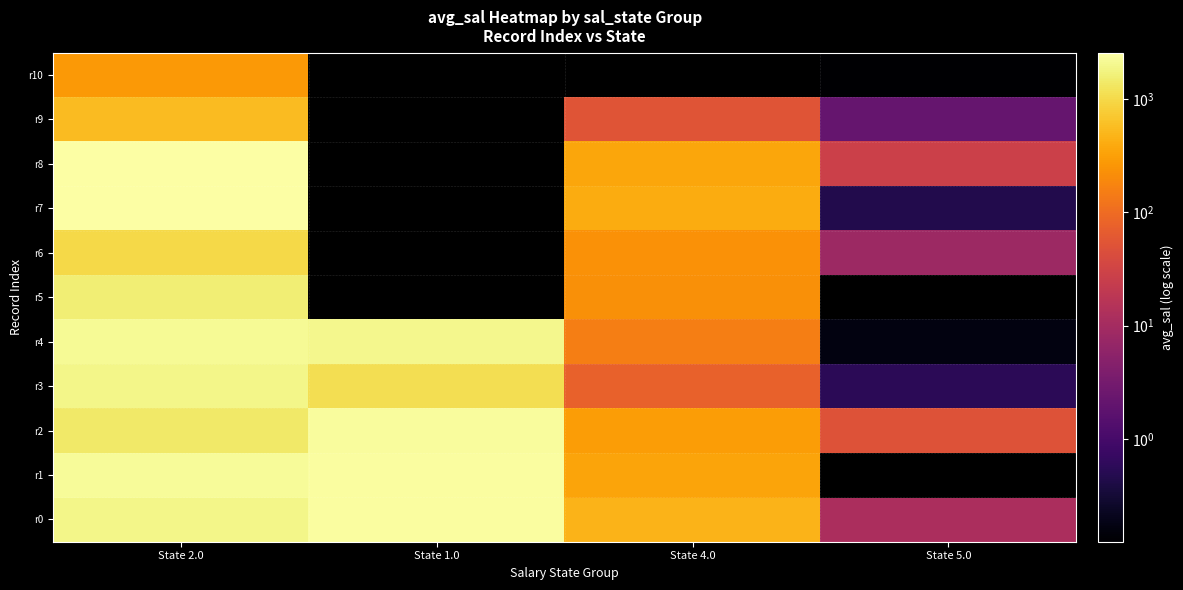

Which series has the largest range (max minus min)?

r7